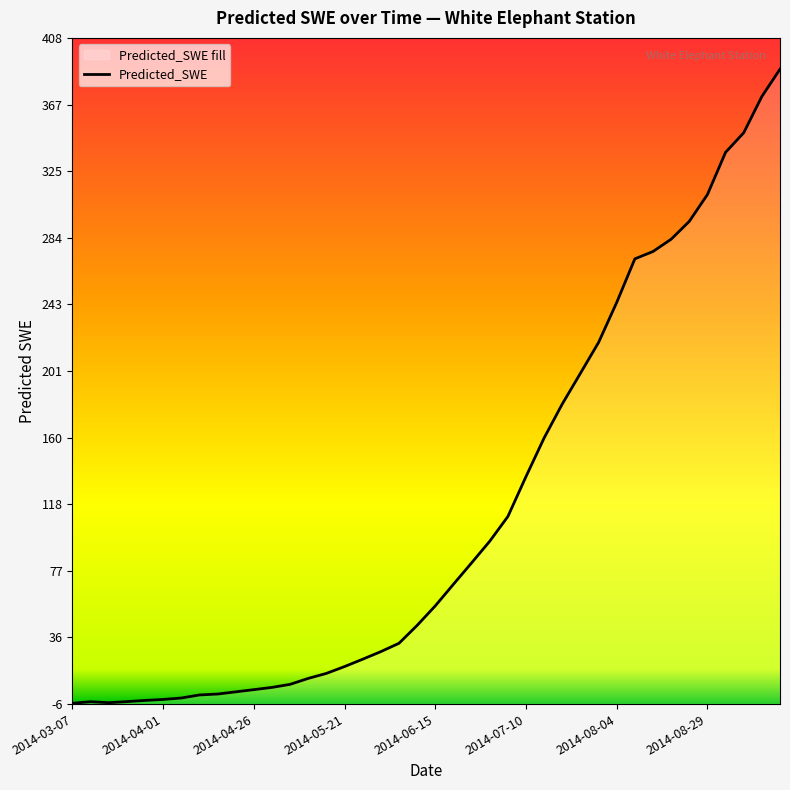

How many lines are shown in the chart?

1